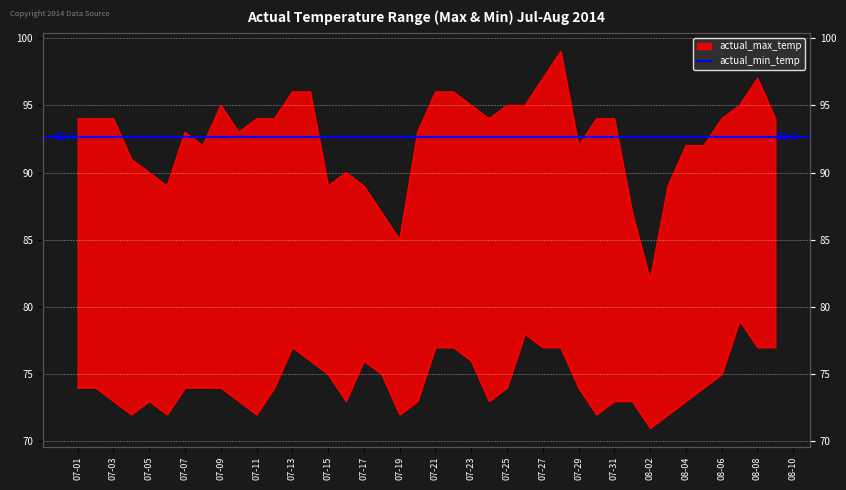

What is the greatest value displayed?

99